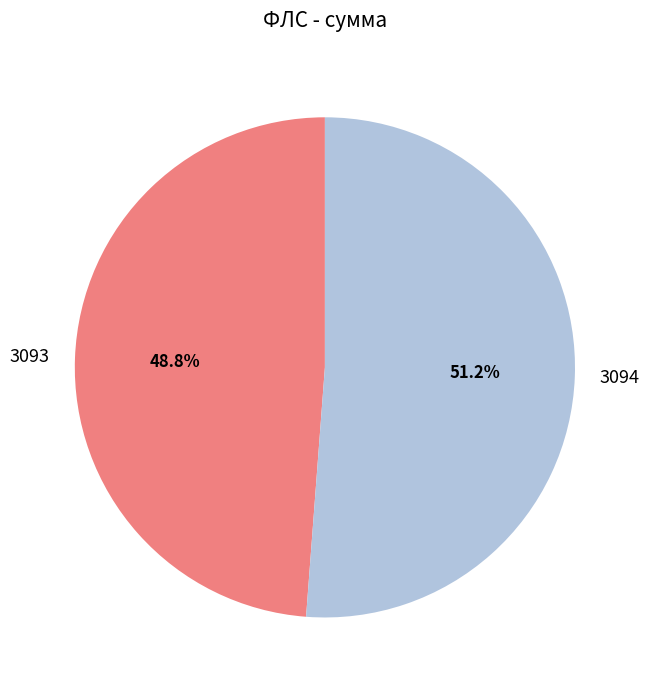

To the nearest percent, what portion does 3093 represent?

49%